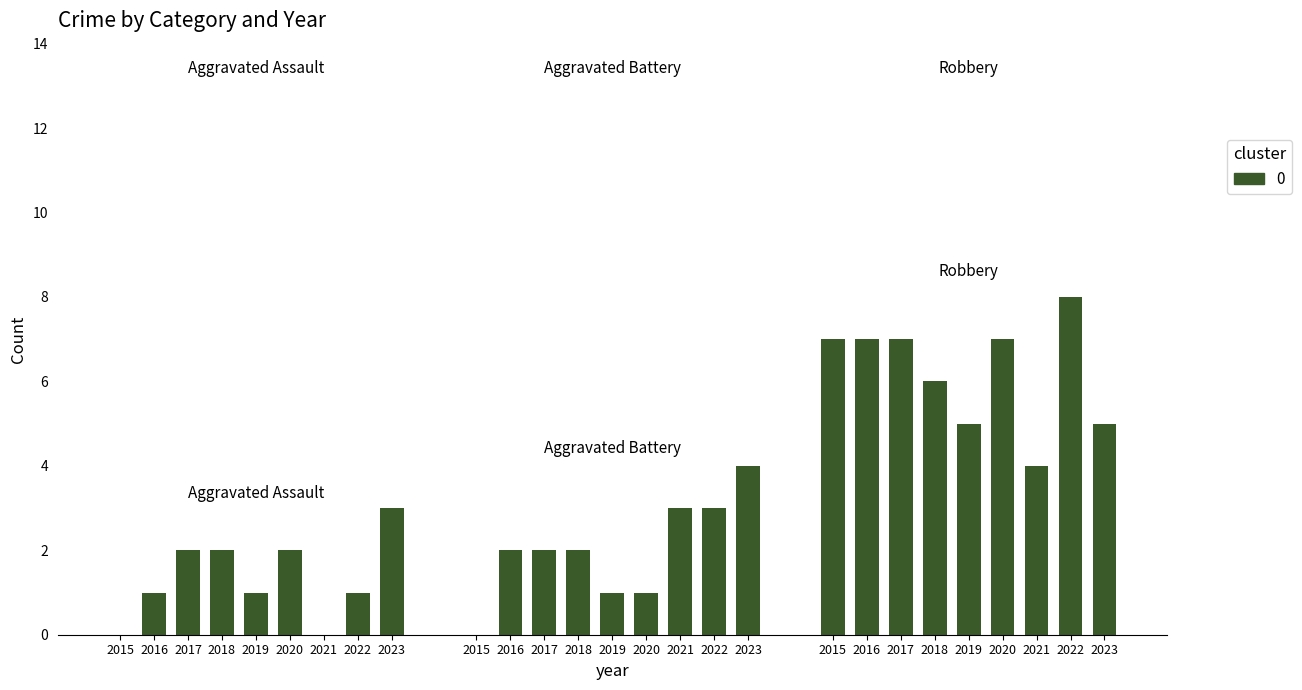

At which category is the sum across all series the highest?

2022